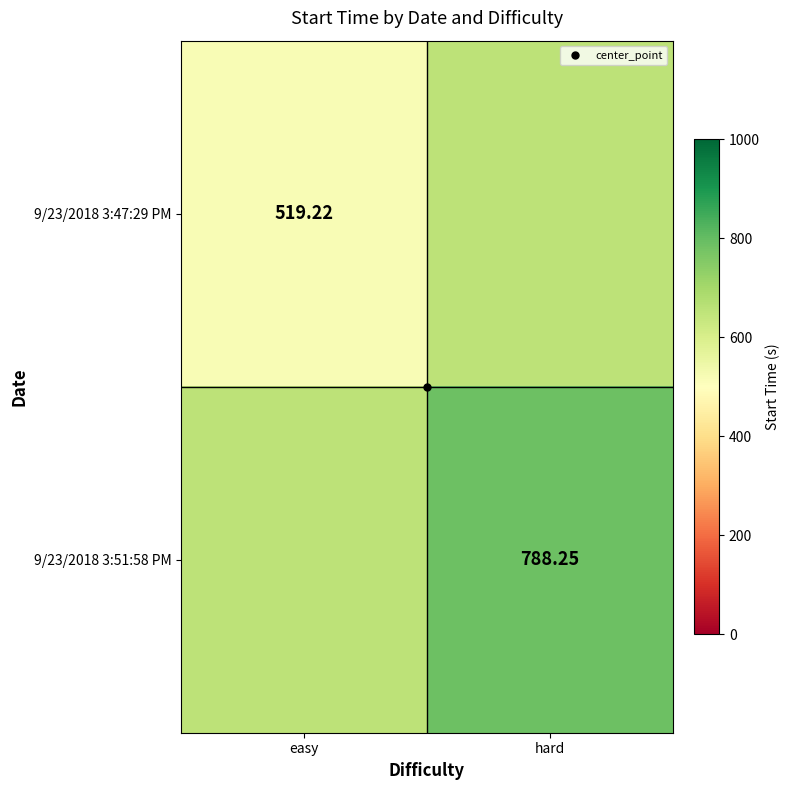

Rank the series by their average value, from lowest to highest.

9/23/2018 3:47:29 PM, 9/23/2018 3:51:58 PM